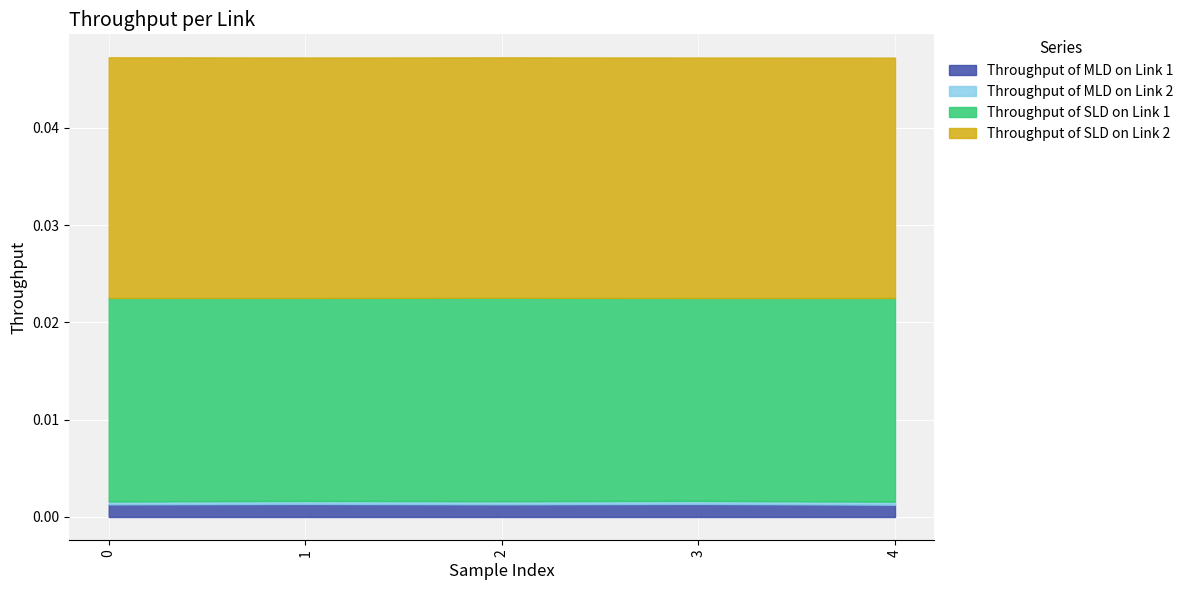

True or false: Throughput of MLD on Link 2 has a value of 0.0 at 0.

True